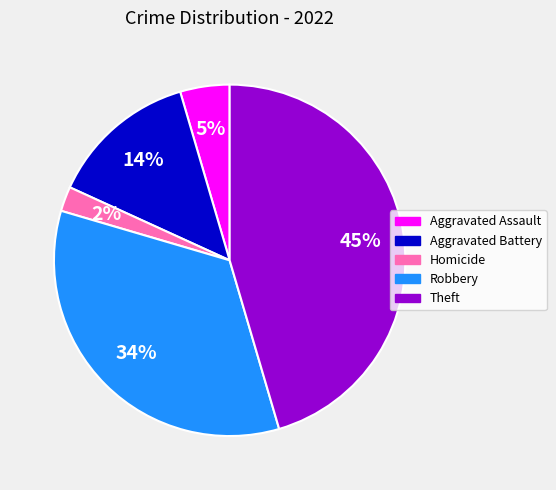

Count the number of slices in the pie.

5